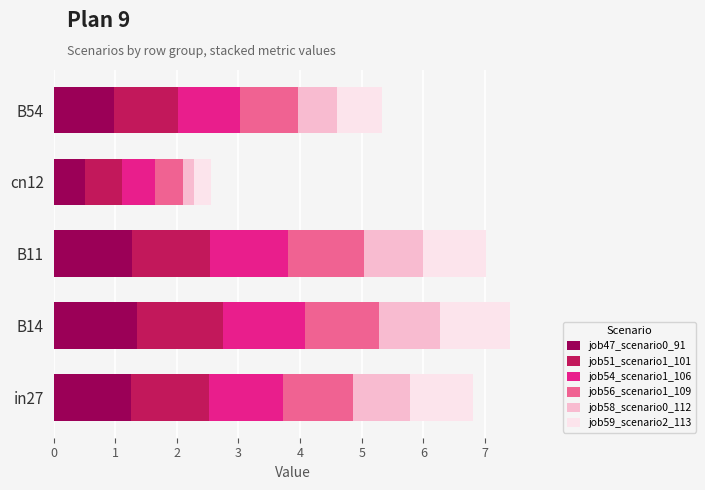

What is the total value across all series at cn12?

2.6